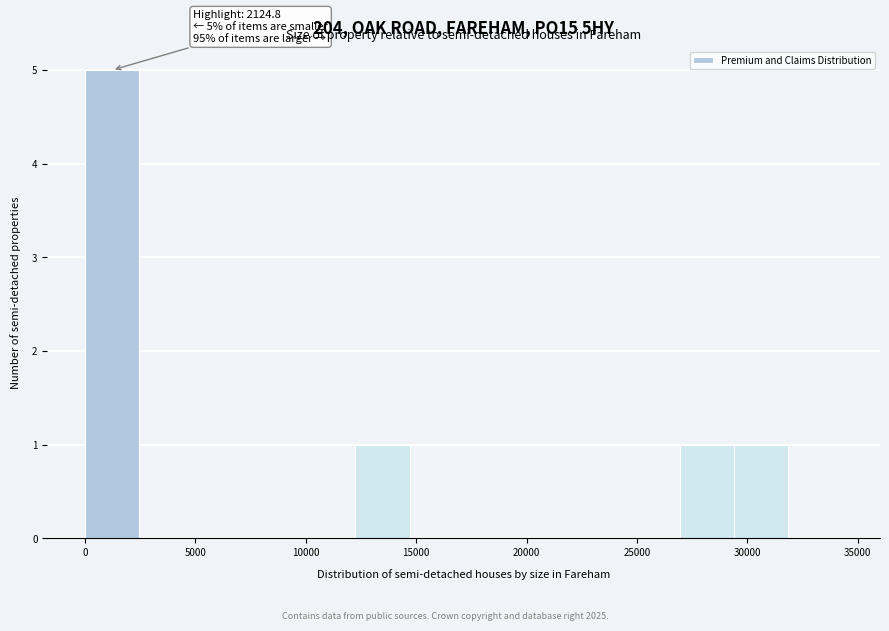

Which range on the x-axis has the tallest bar?

0 to 2500